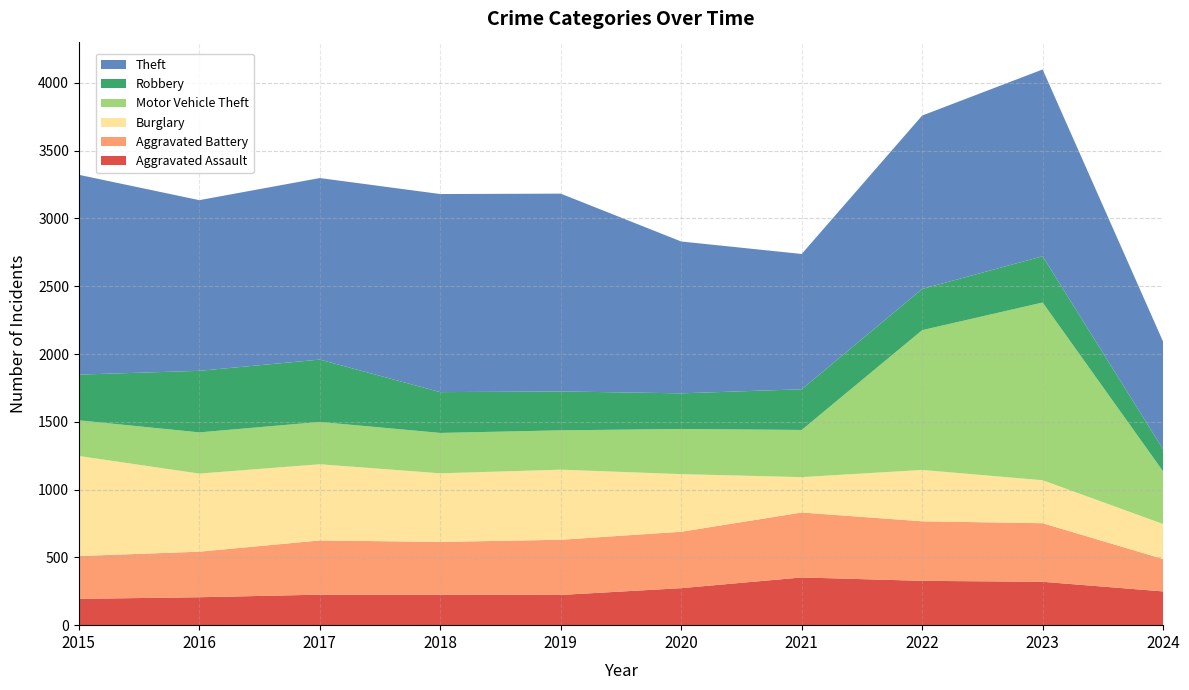

Reading left to right, what are all the values shown in this chart?

Aggravated Assault: 2015=194	2016=206	2017=225	2018=225	2019=223	2020=273	2021=352	2022=327	2023=320	2024=249
Aggravated Battery: 2015=316	2016=336	2017=400	2018=389	2019=407	2020=416	2021=479	2022=439	2023=432	2024=239
Burglary: 2015=738	2016=576	2017=562	2018=506	2019=517	2020=425	2021=261	2022=379	2023=317	2024=258
Motor Vehicle Theft: 2015=263	2016=304	2017=312	2018=298	2019=290	2020=333	2021=348	2022=1031	2023=1311	2024=388
Robbery: 2015=337	2016=454	2017=460	2018=301	2019=287	2020=263	2021=300	2022=304	2023=341	2024=163
Theft: 2015=1474	2016=1259	2017=1339	2018=1461	2019=1459	2020=1120	2021=998	2022=1279	2023=1378	2024=794